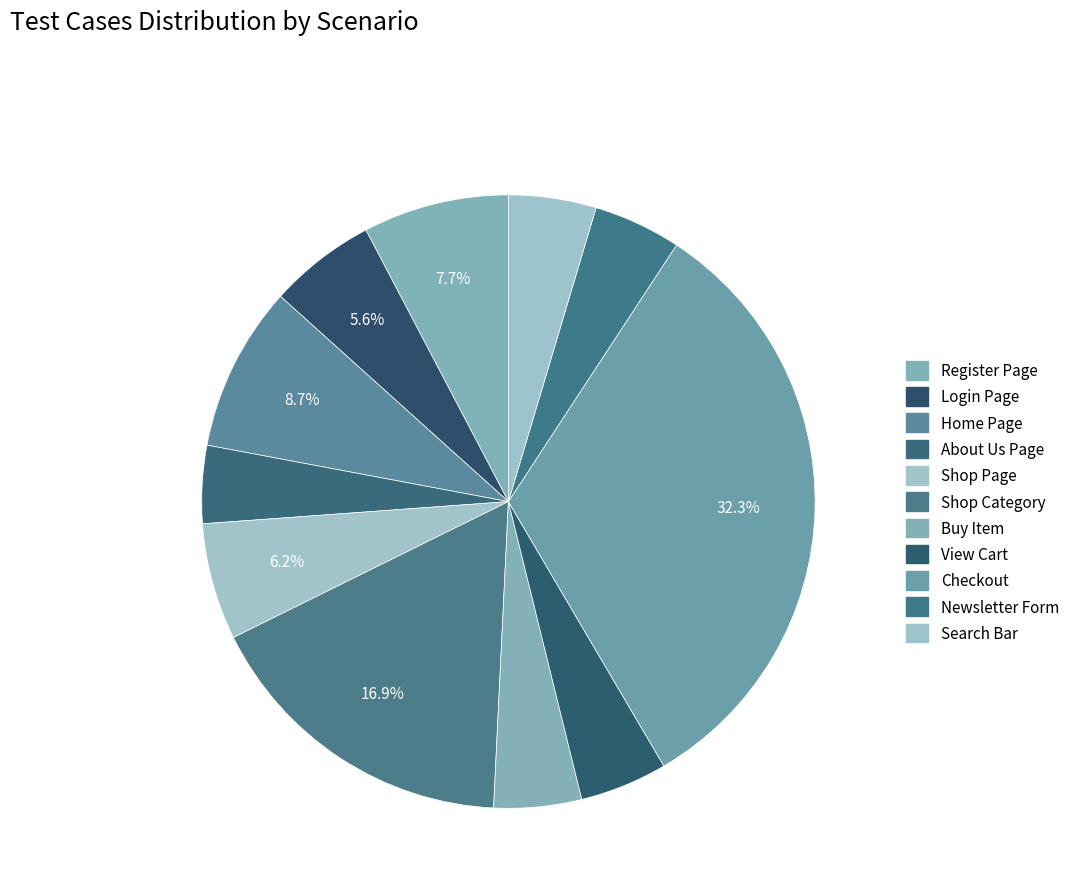

What percentage is the Shop Category slice, to the nearest percent?

17%